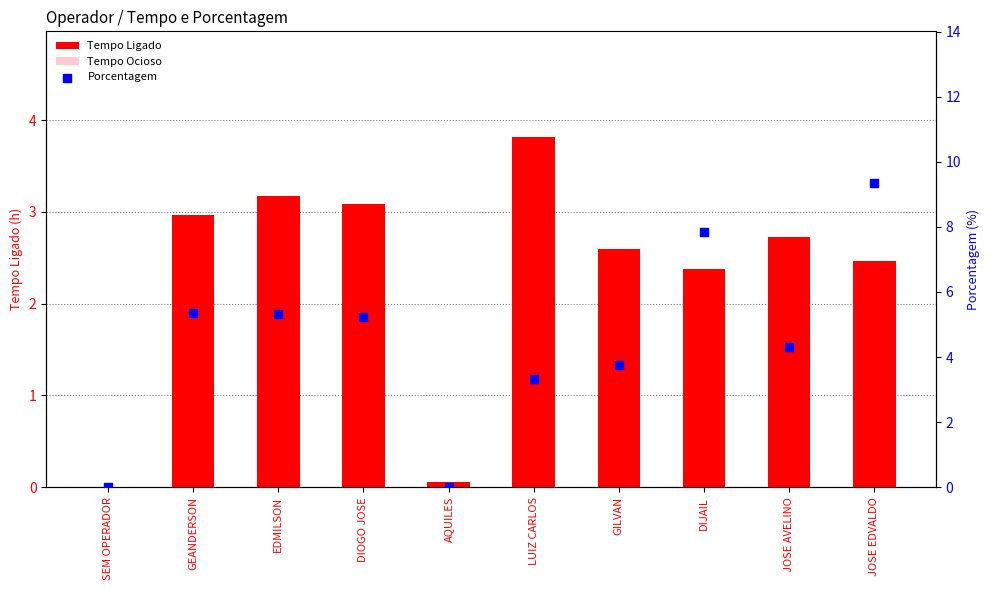

What are all the series names shown in the legend?

Tempo Ligado, Tempo Ocioso, Porcentagem